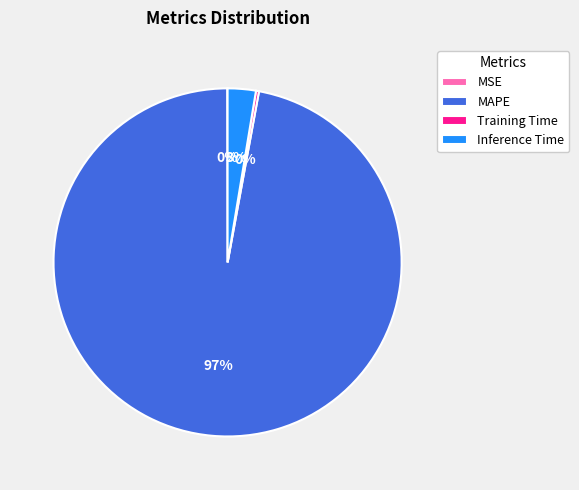

The Training Time slice represents 7% of the pie. True or false?

False